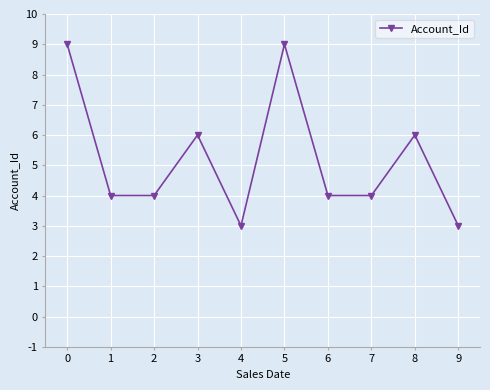

What is the sum of the values at 3 and 5?

15